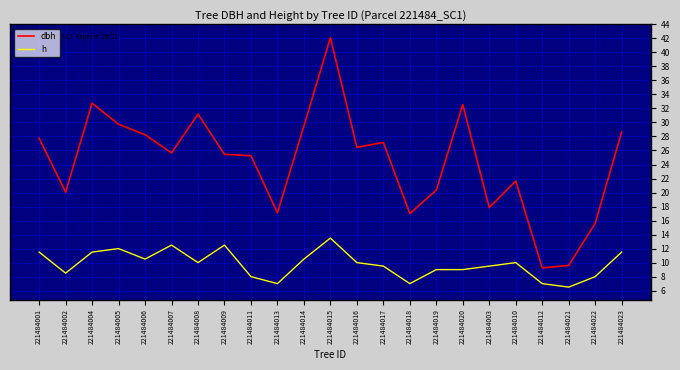

Read the h value at 221484001.

11.5